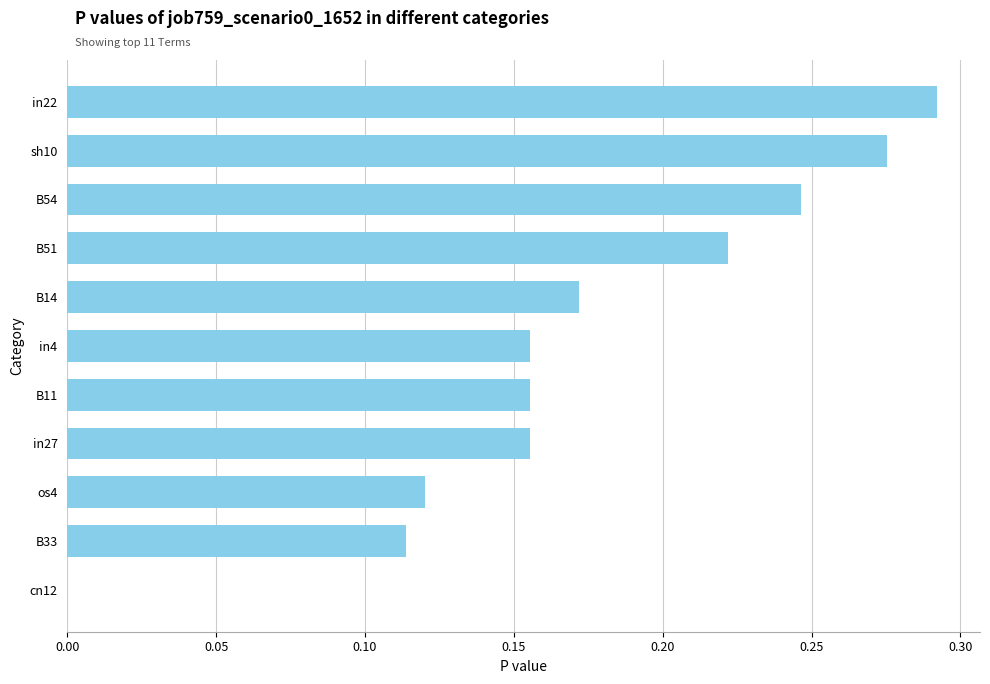

Which label corresponds to the largest value in the chart?

in22